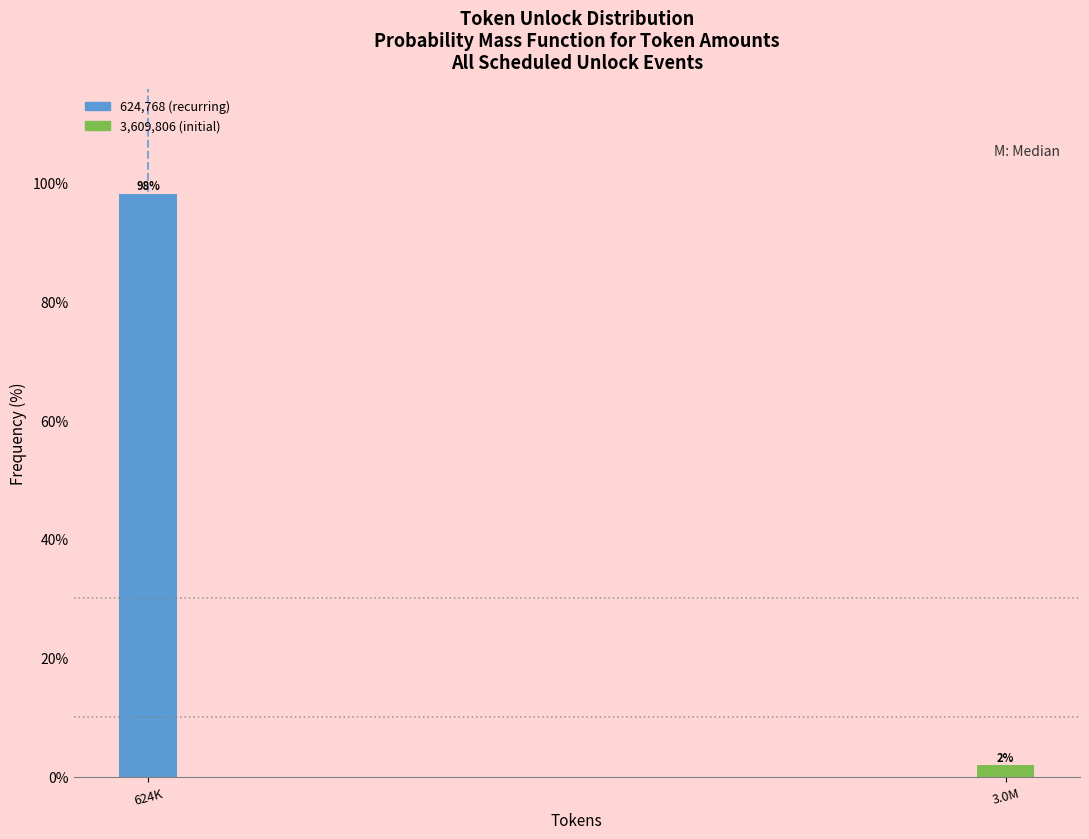

Which has a higher value, 3.0M or 624K?

624K